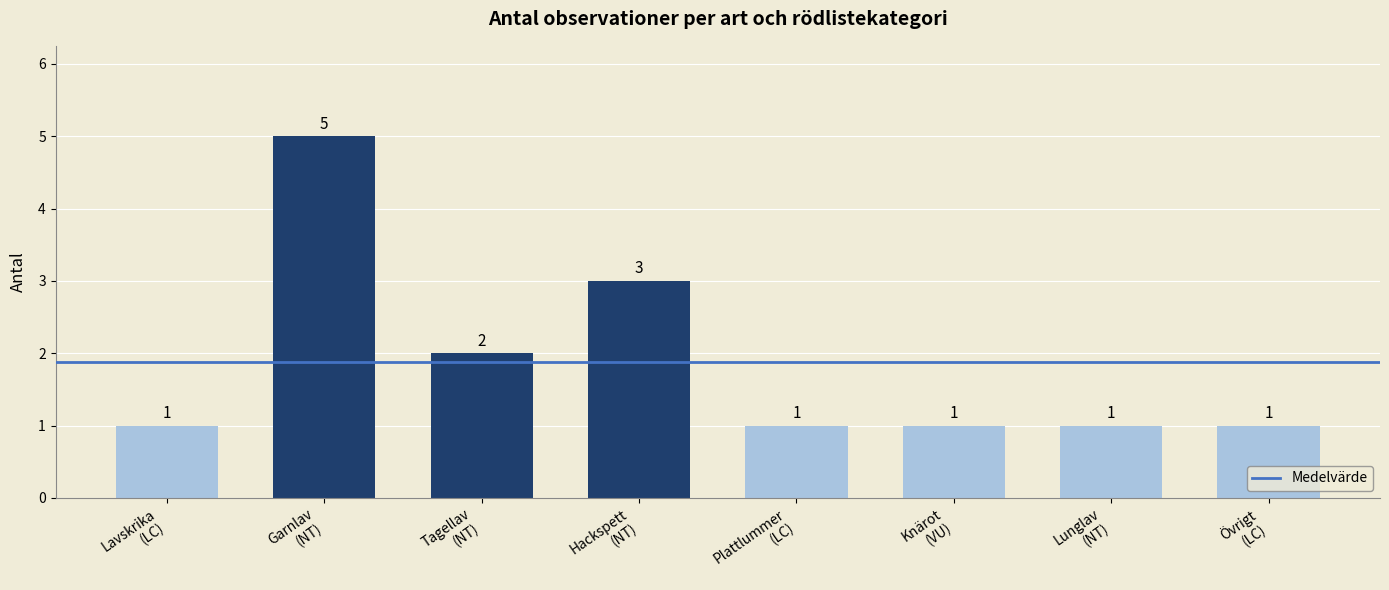

What is the label of the 8th bar from the left?

Övrigt
(LC)